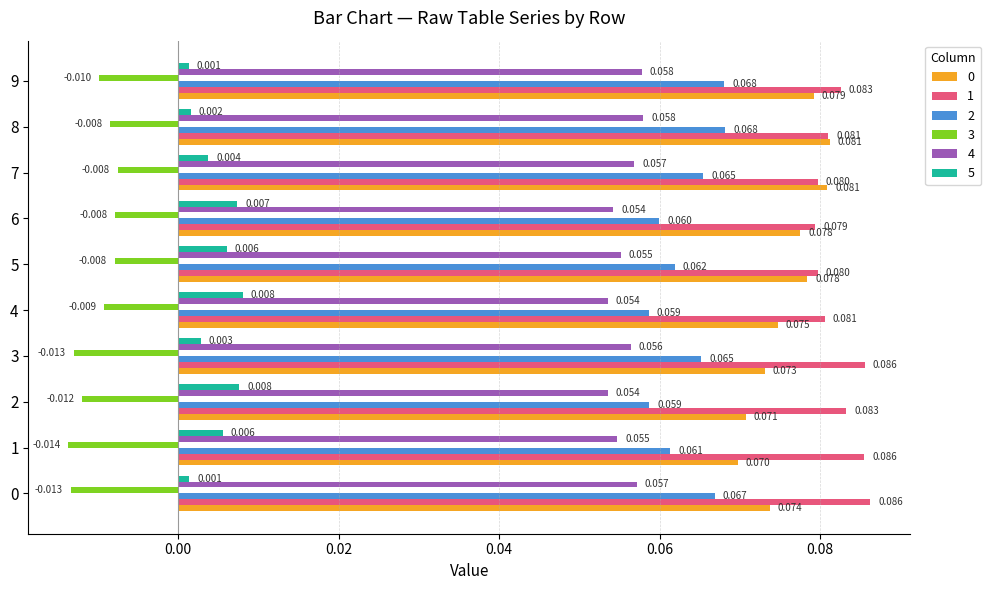

Which category has the lowest value in the 0 series?

1